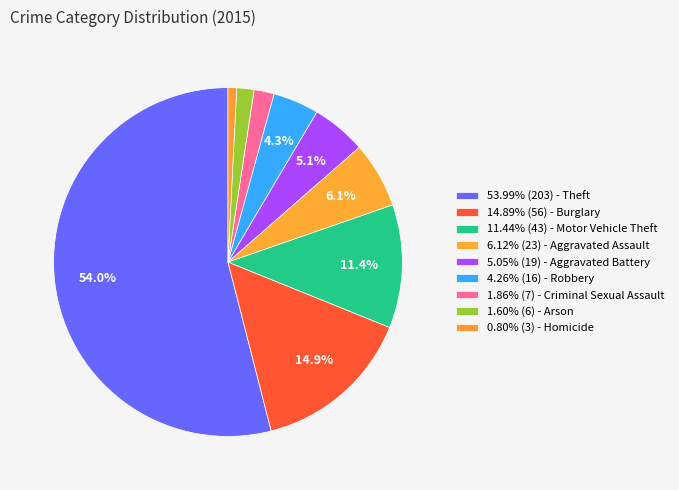

What is the largest slice in the pie chart?

Theft